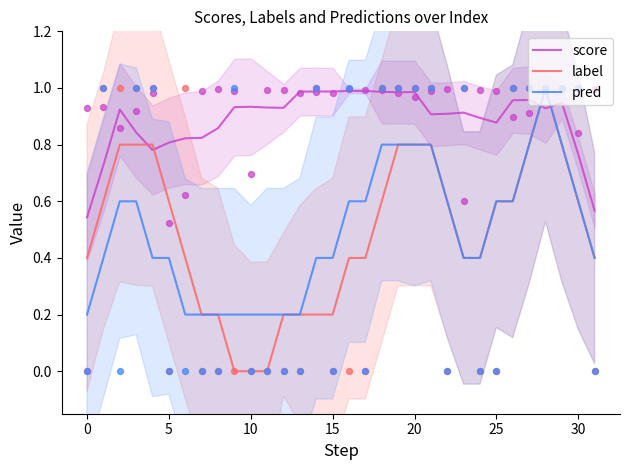

Which series contains the lowest Y value?

label